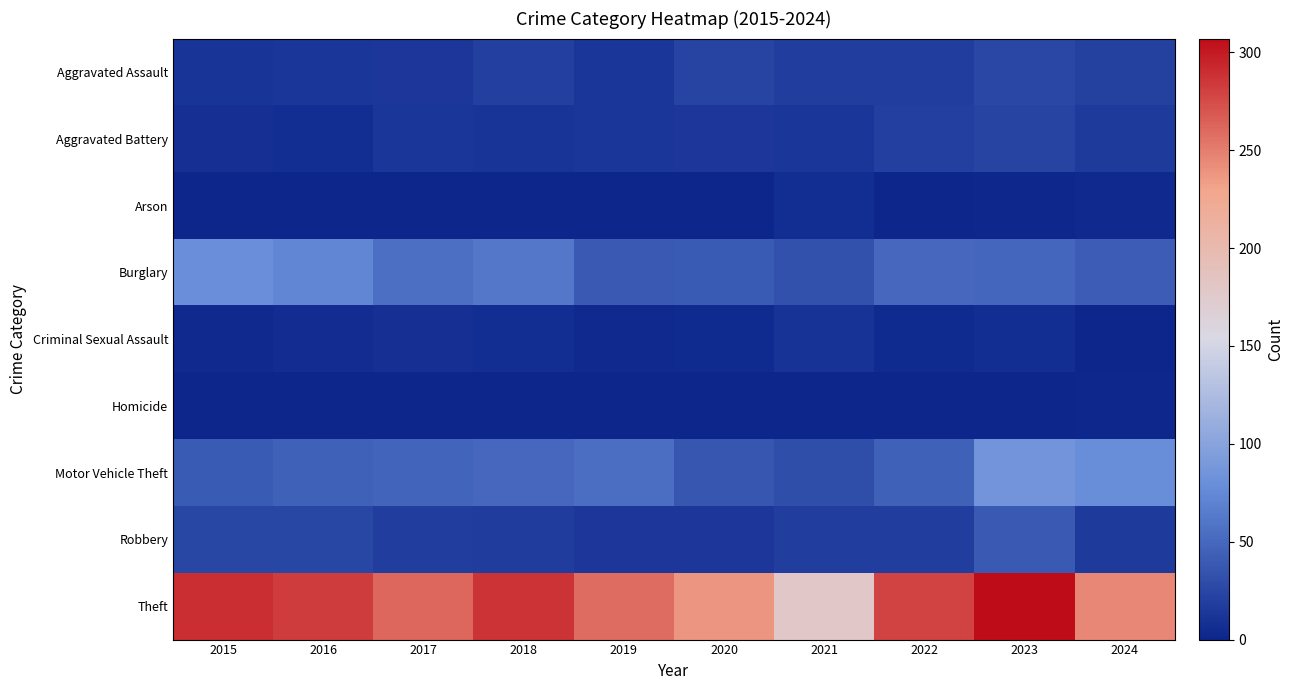

Which series has the largest total across all categories?

Theft